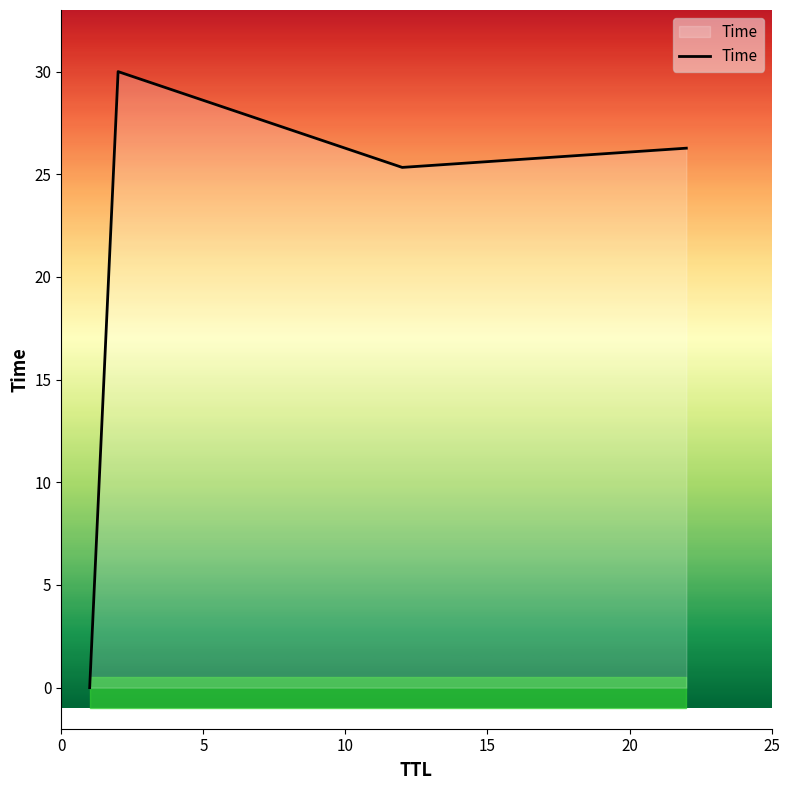

What is the maximum value for Time?

30.0